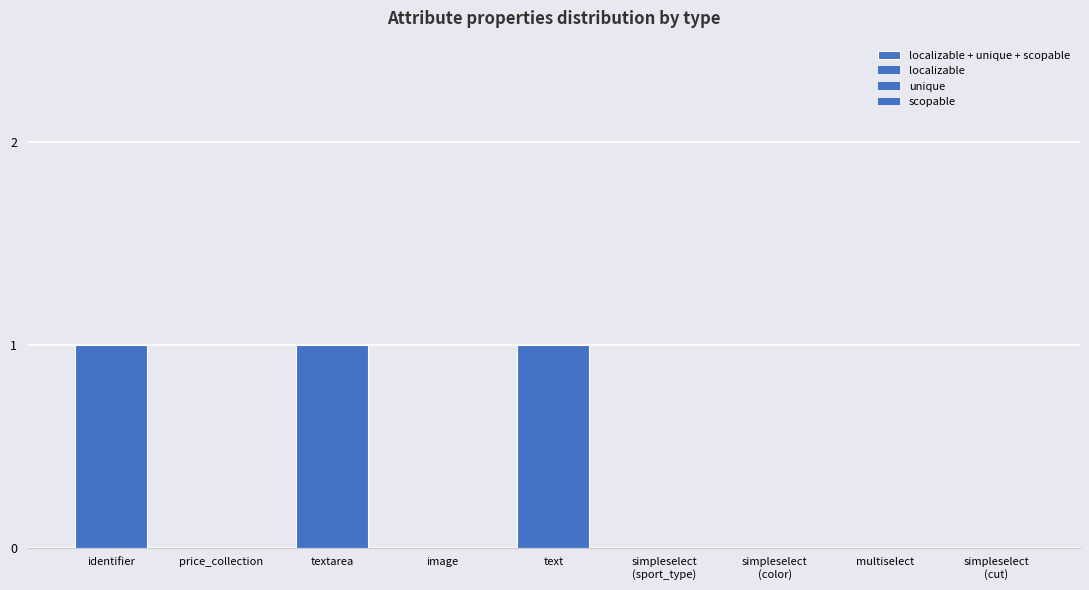

Are the bars horizontal?

No